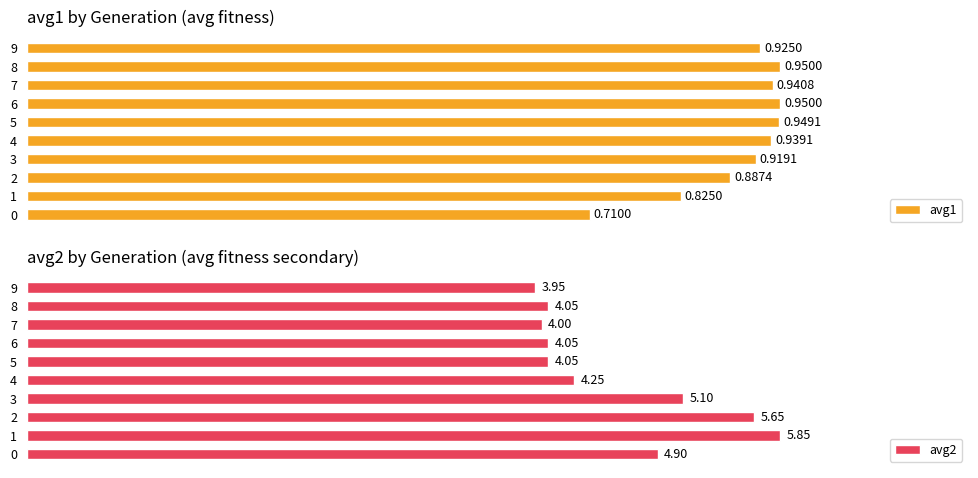

The value of avg2 at 7 is 4.0. True or false?

True